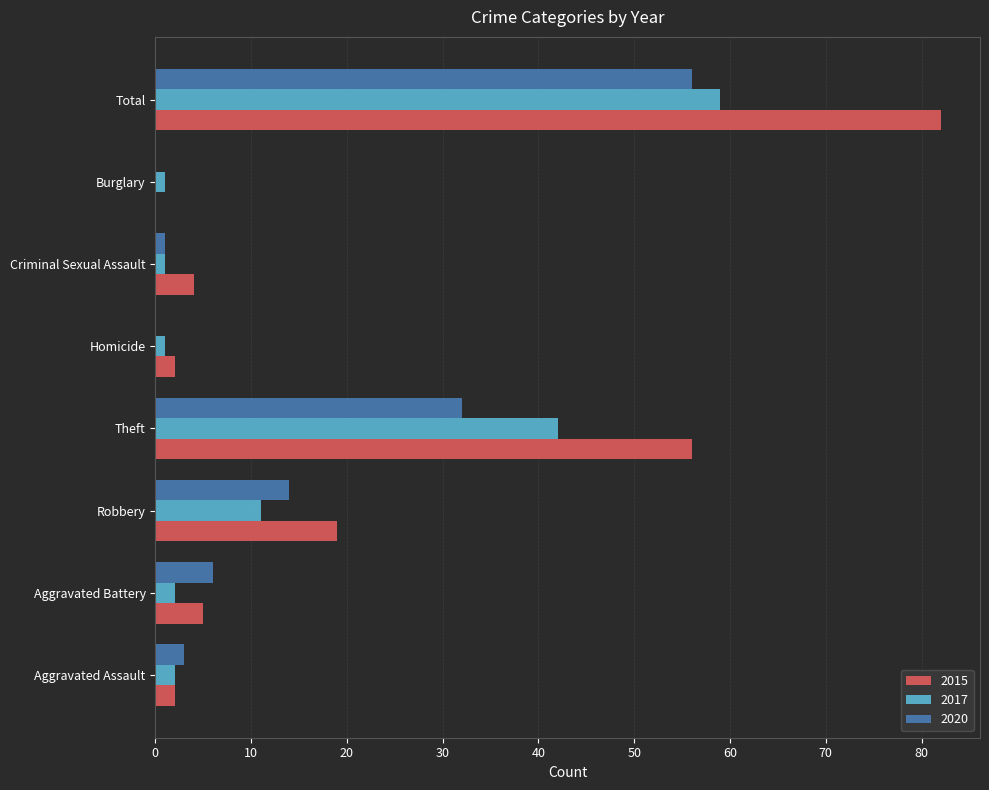

At which label is 2020 closest to 28?

Theft